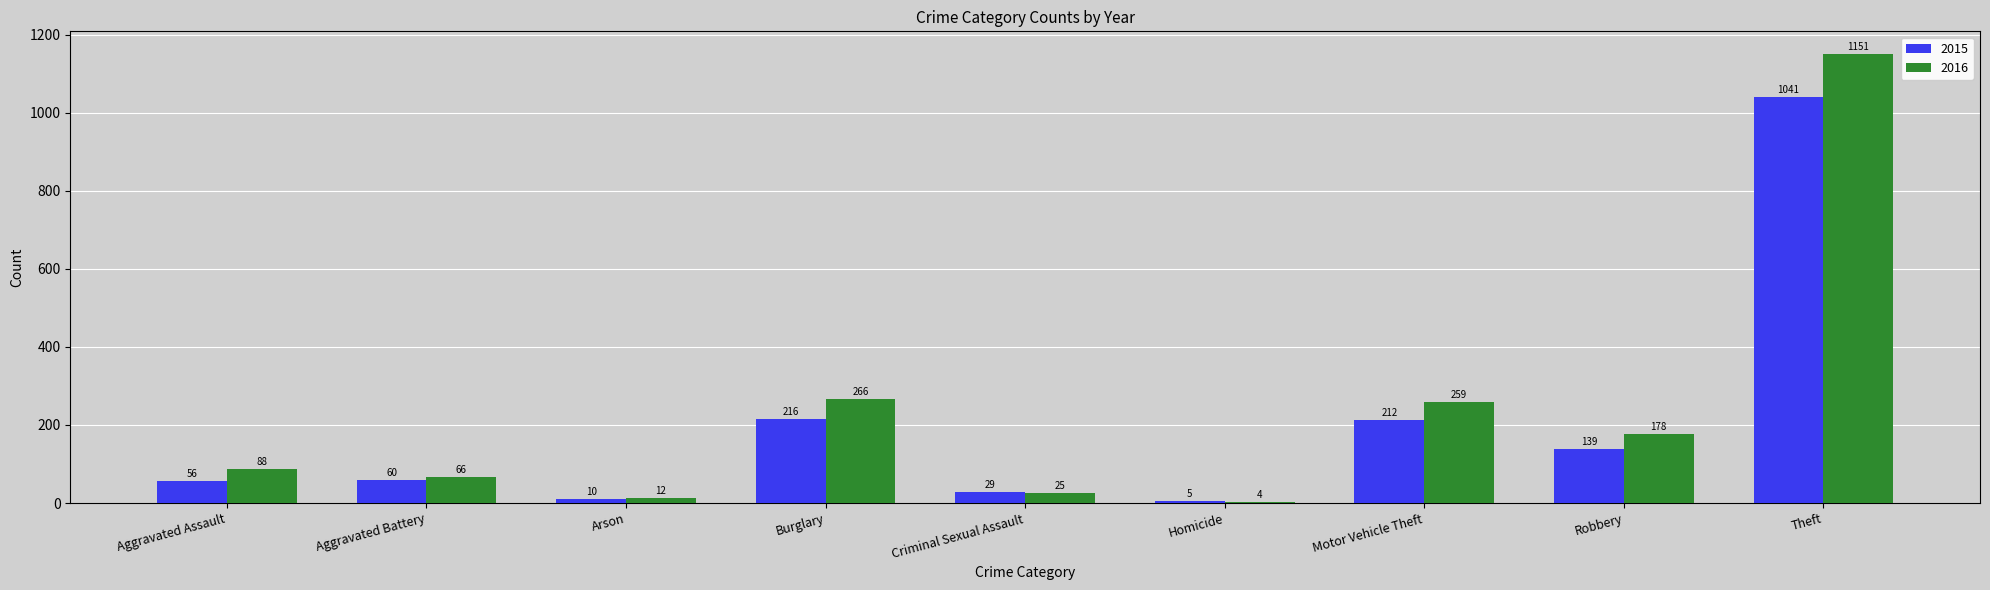

At which category is the sum across all series the highest?

Theft